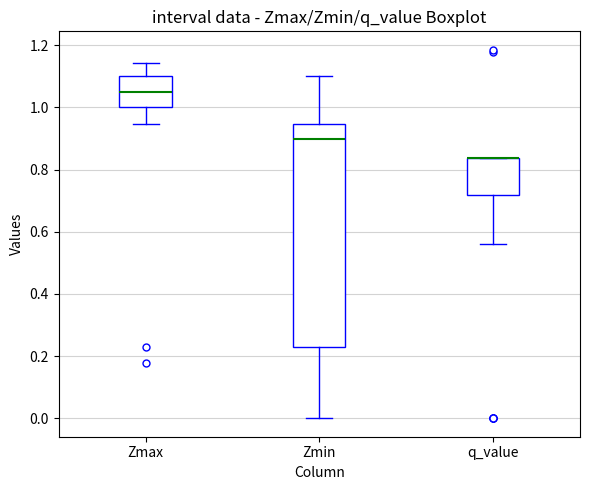

Which box is the tallest, from its lower edge to its upper edge?

Zmin